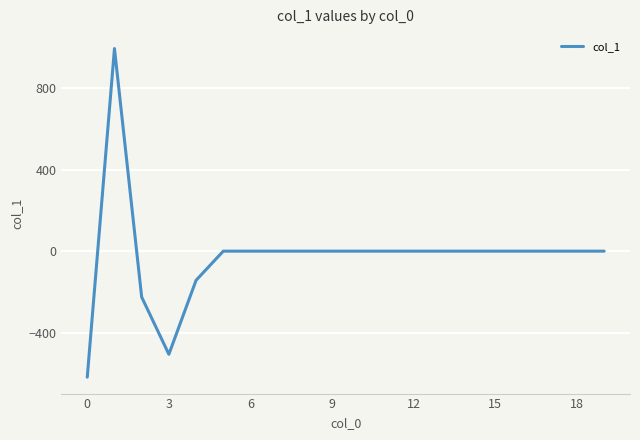

What is the greatest value displayed?

995.8